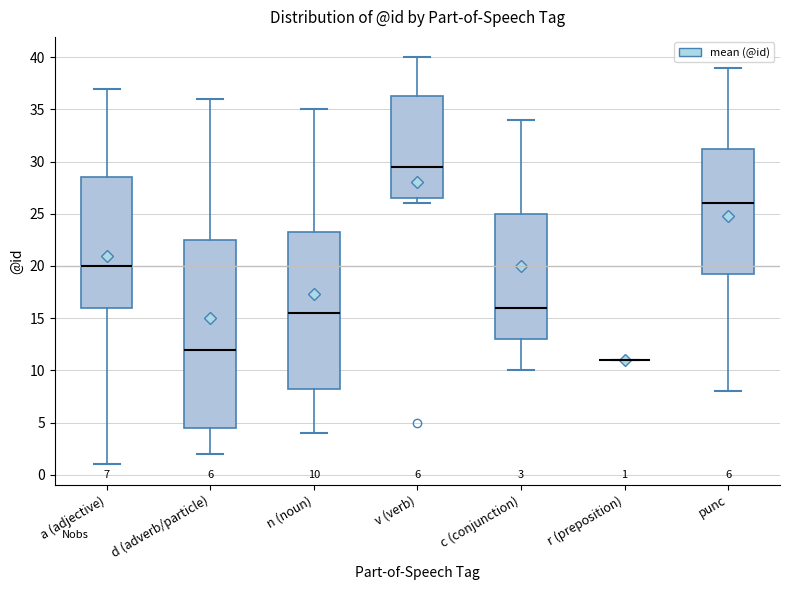

Comparing the boxes themselves (not the whiskers), which one is the tallest?

d (adverb/particle)